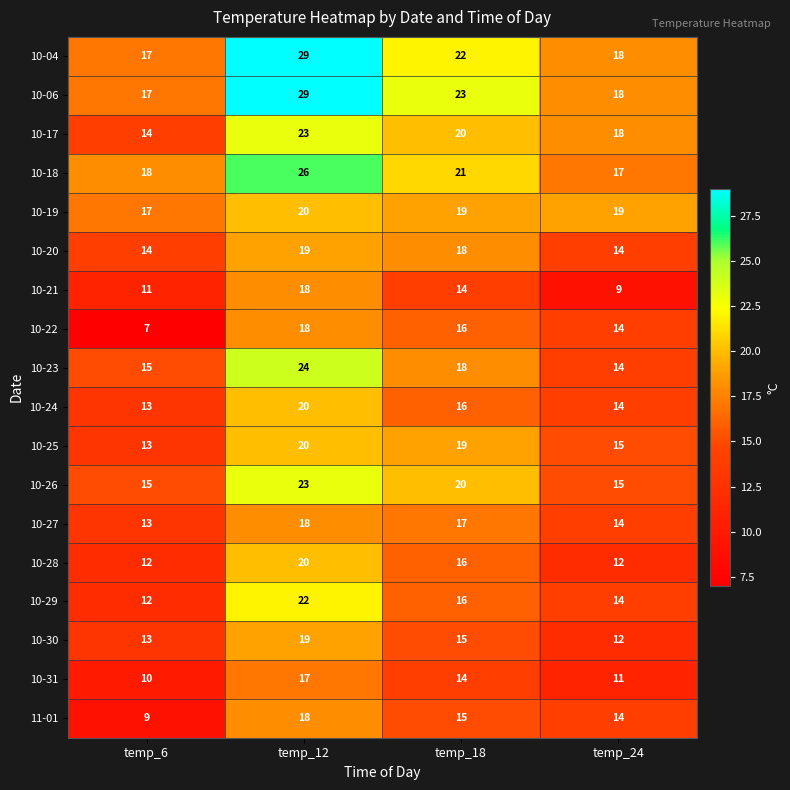

What is the difference between the highest and lowest values at temp_6?

11